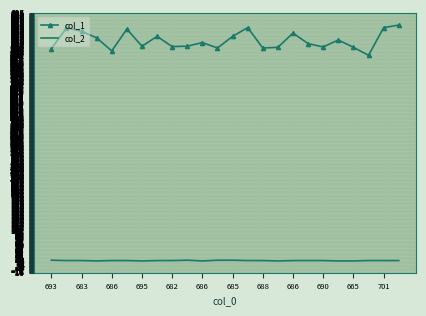

List the series in order of their overall mean, highest first.

col_1, col_2